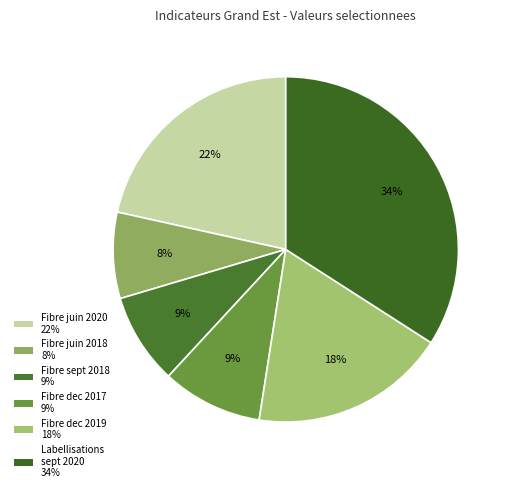

Count the number of slices in the pie.

6